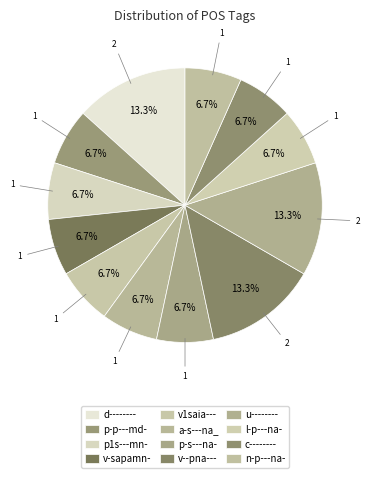

Count the number of slices in the pie.

12